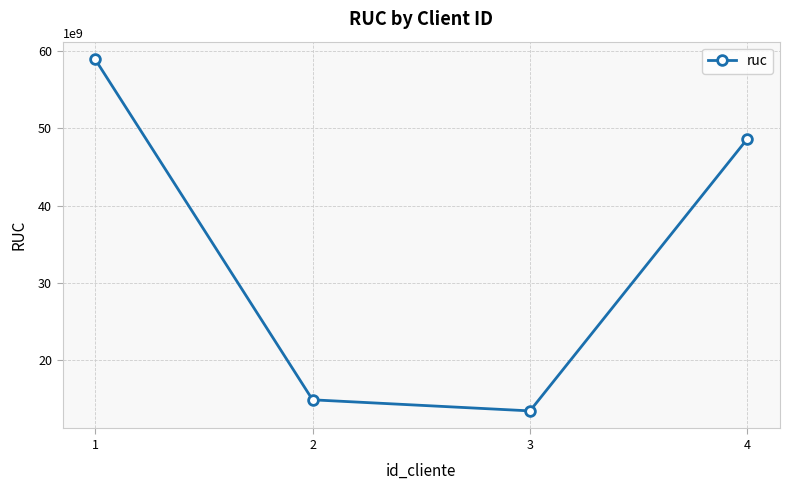

How many values are below 48650480850?

2